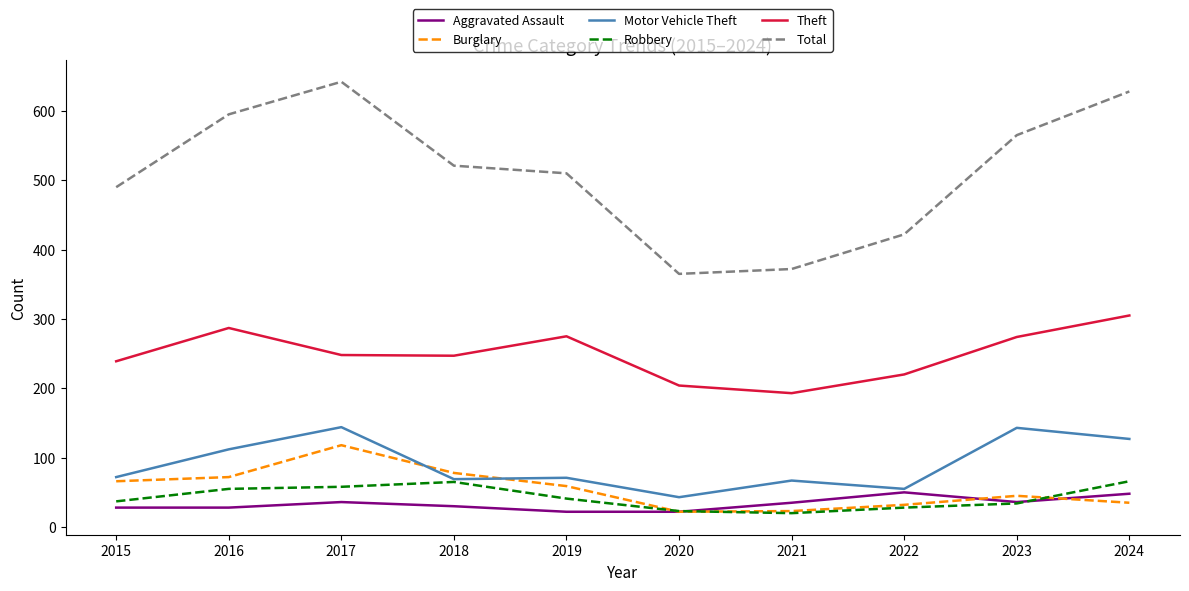

What is the spread (max minus min) of values at 2015?

462